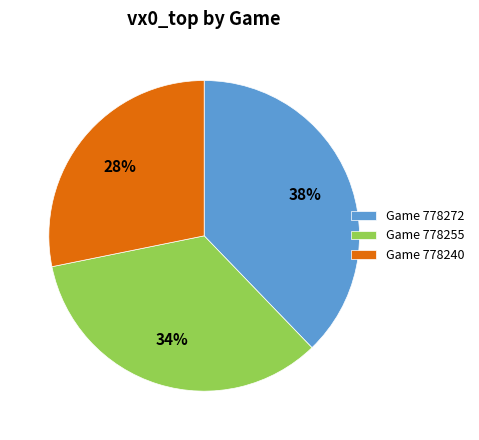

To the nearest percent, what is the average slice percentage?

33%